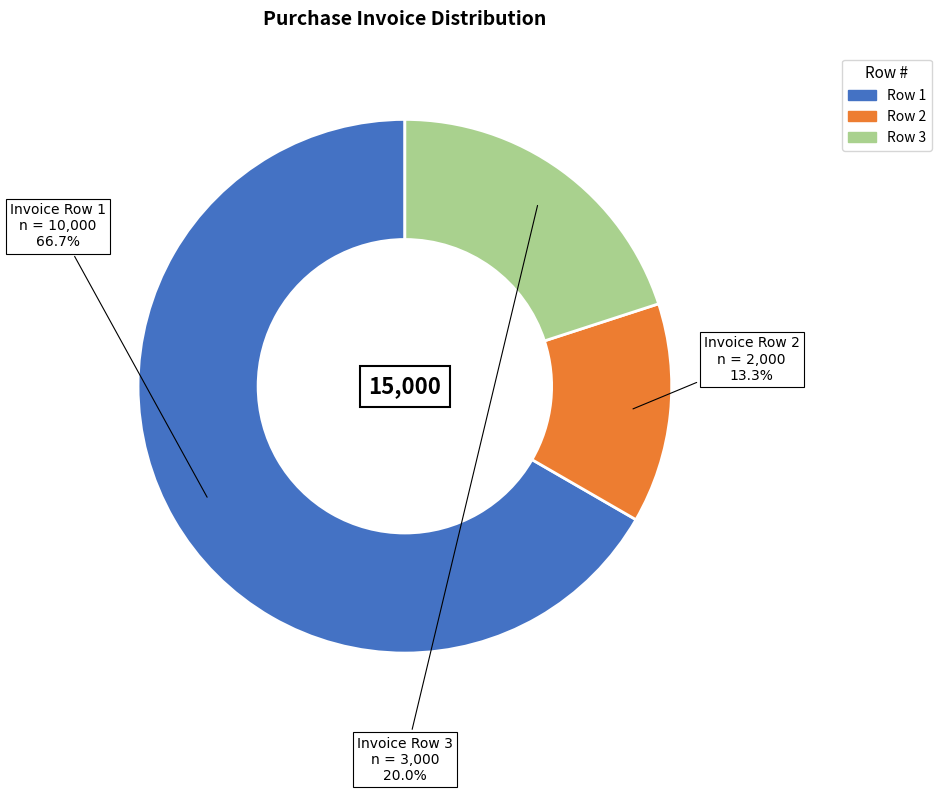

What percentage is NOT represented by Row 3?

80.0%